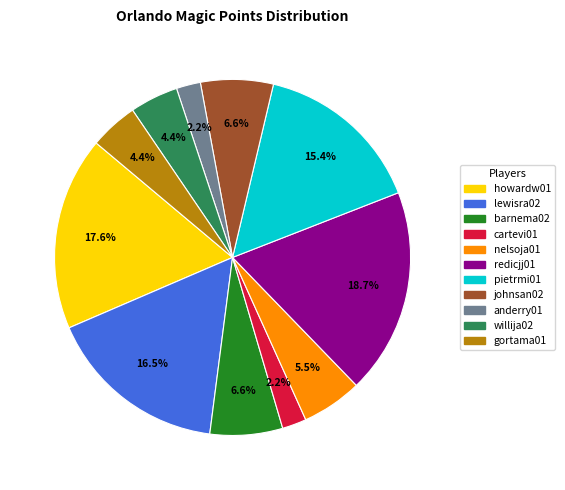

What percentage is NOT represented by johnsan02?

93.4%